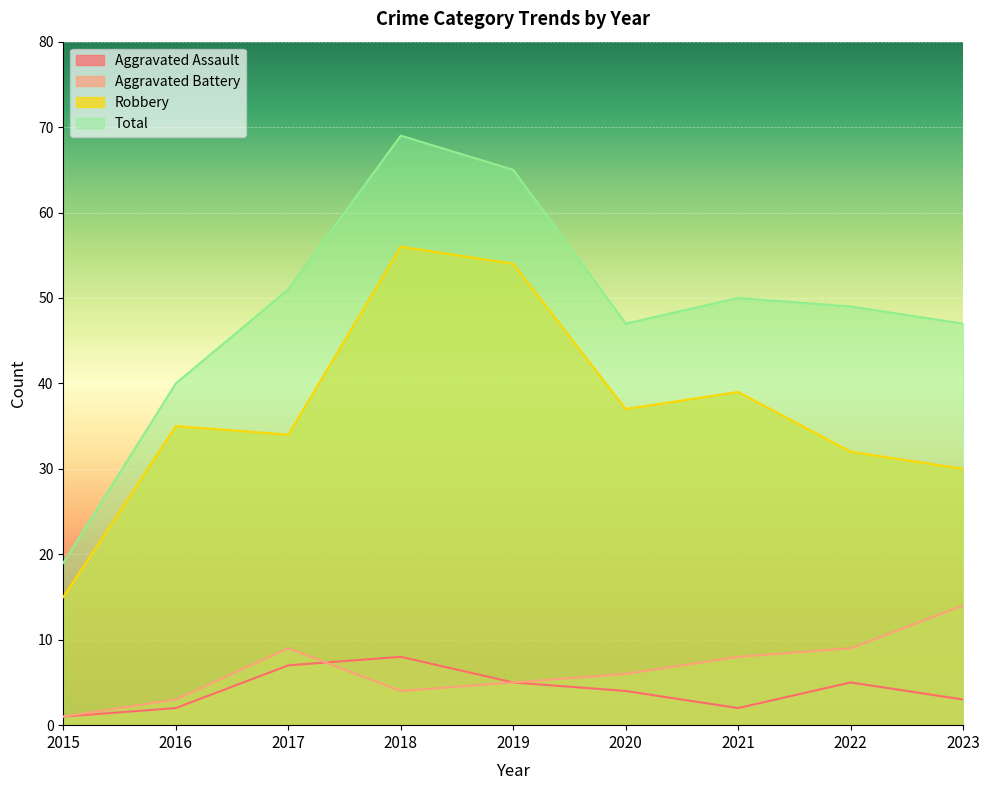

Reading left to right, what are all the values shown in this chart?

Aggravated Assault: 2015=1	2016=2	2017=7	2018=8	2019=5	2020=4	2021=2	2022=5	2023=3
Aggravated Battery: 2015=1	2016=3	2017=9	2018=4	2019=5	2020=6	2021=8	2022=9	2023=14
Robbery: 2015=15	2016=35	2017=34	2018=56	2019=54	2020=37	2021=39	2022=32	2023=30
Total: 2015=19	2016=40	2017=51	2018=69	2019=65	2020=47	2021=50	2022=49	2023=47